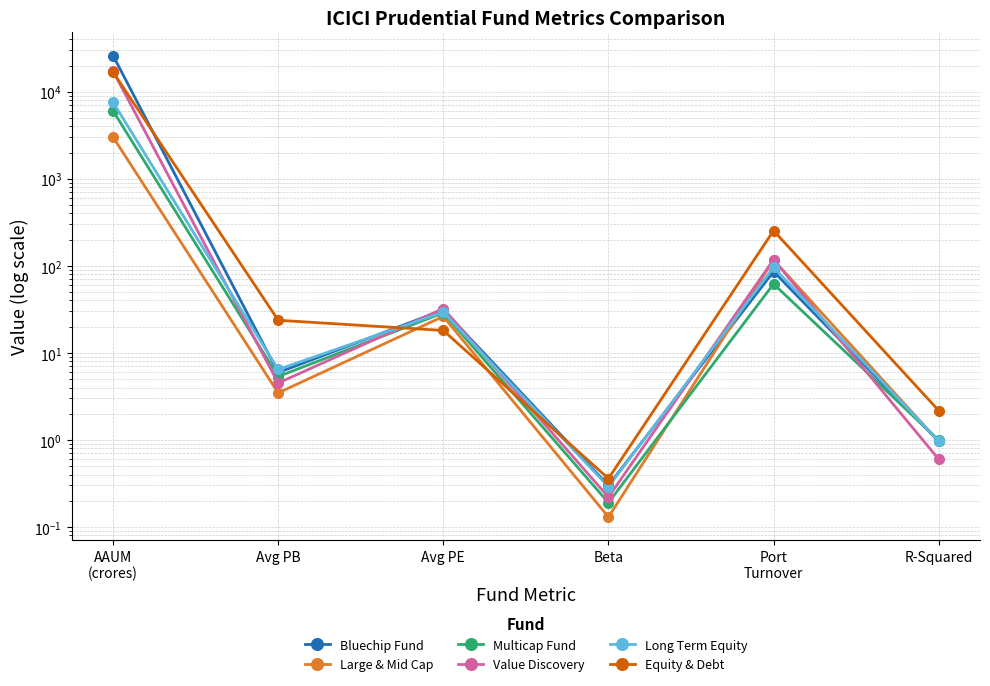

How many series are shown in this chart?

6